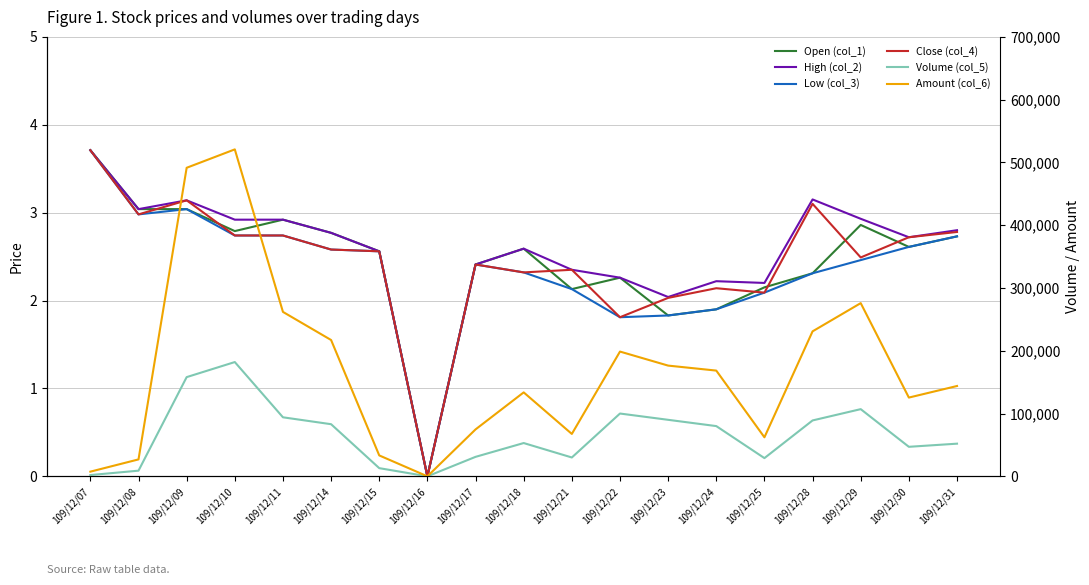

Count the number of data series in this chart.

6